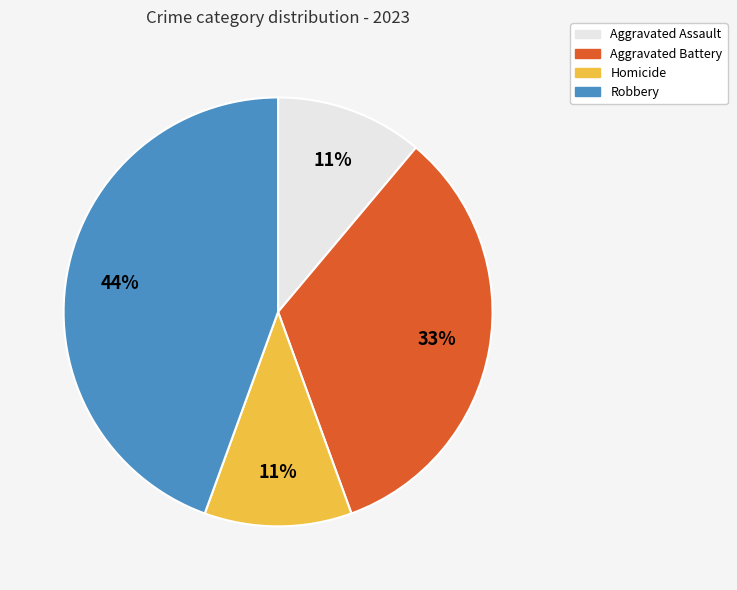

Between Homicide and Aggravated Battery, which is larger?

Aggravated Battery